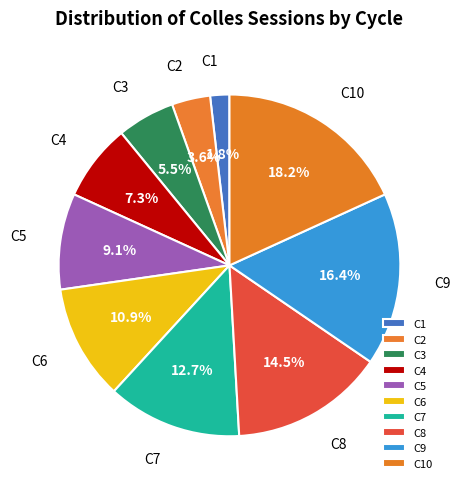

How many segments does this pie chart have?

10